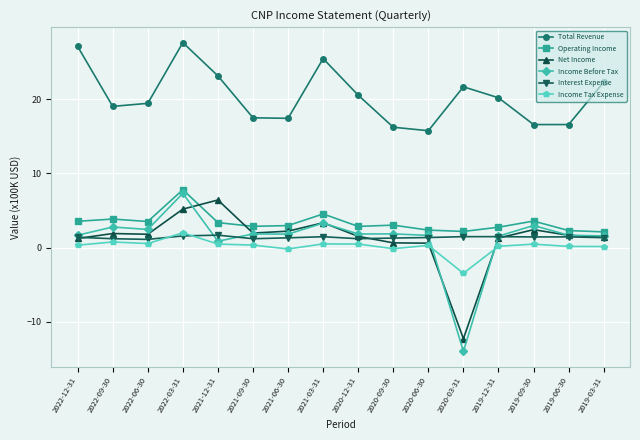

Which series has the widest spread of values?

Income Before Tax